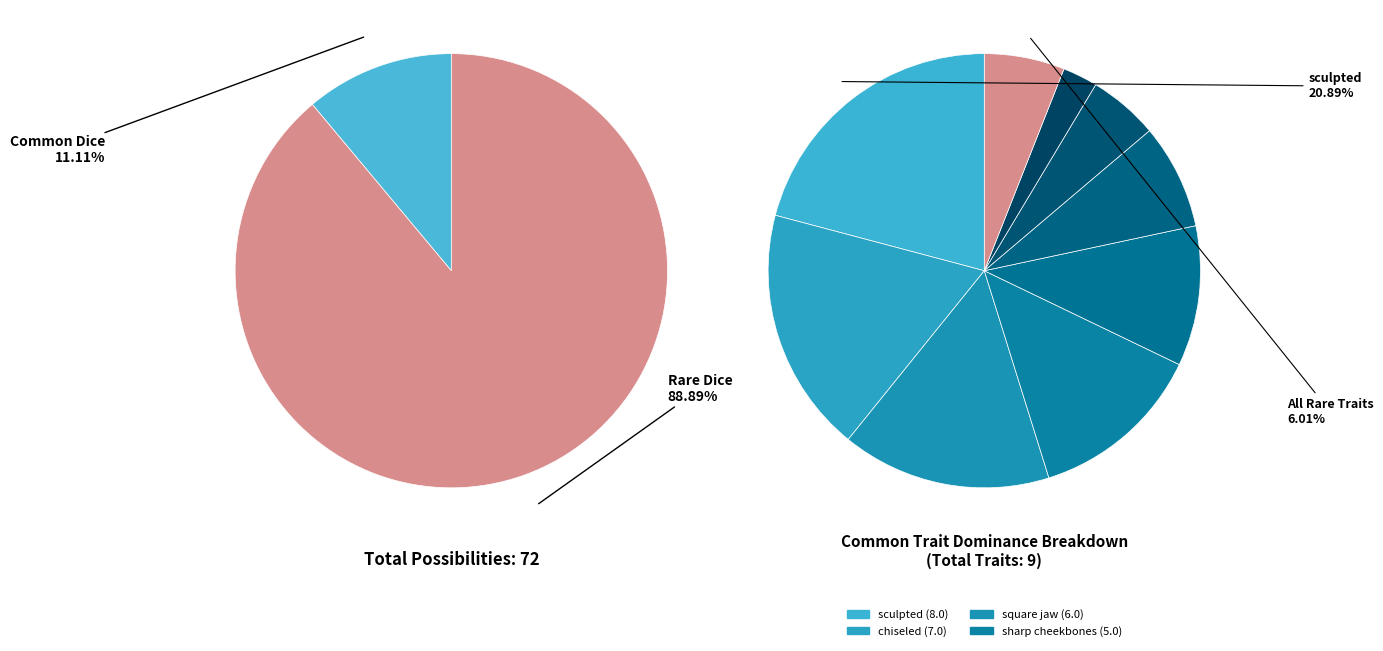

Is it true that Common Dice is 23% of the pie?

False